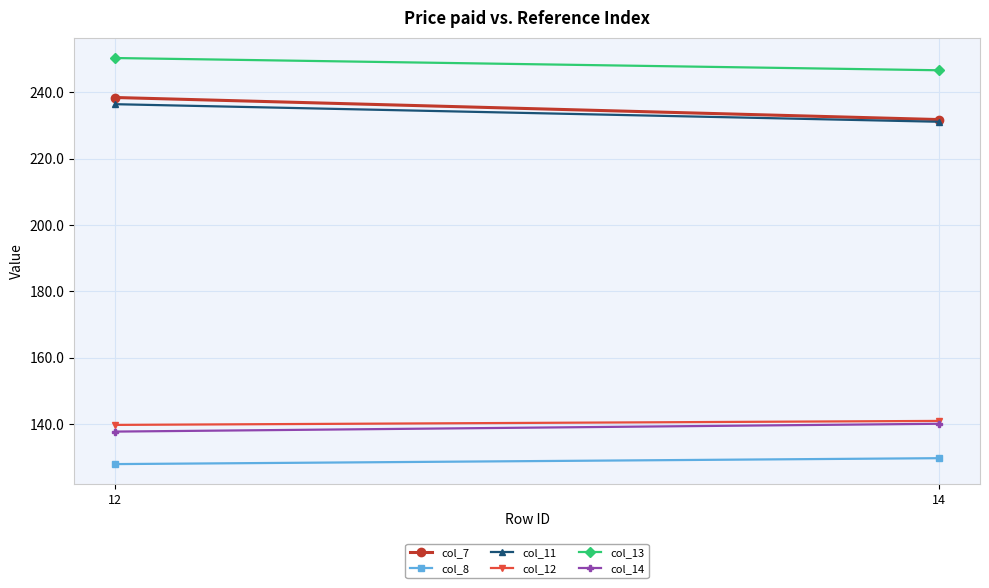

List the series in order of their peak value, highest first.

col_13, col_7, col_11, col_12, col_14, col_8